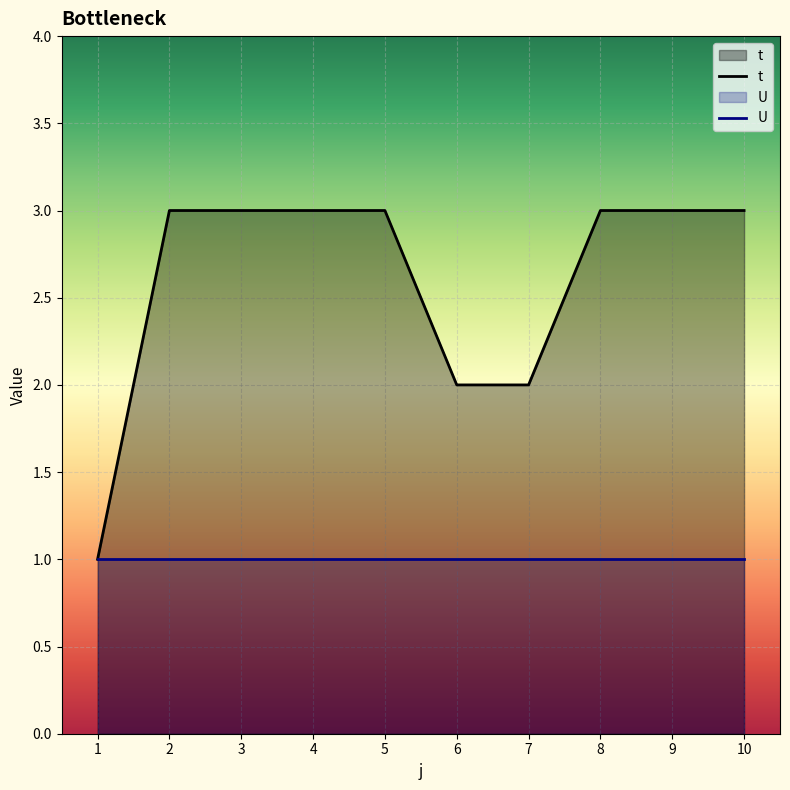

Which series has the largest range (max minus min)?

t